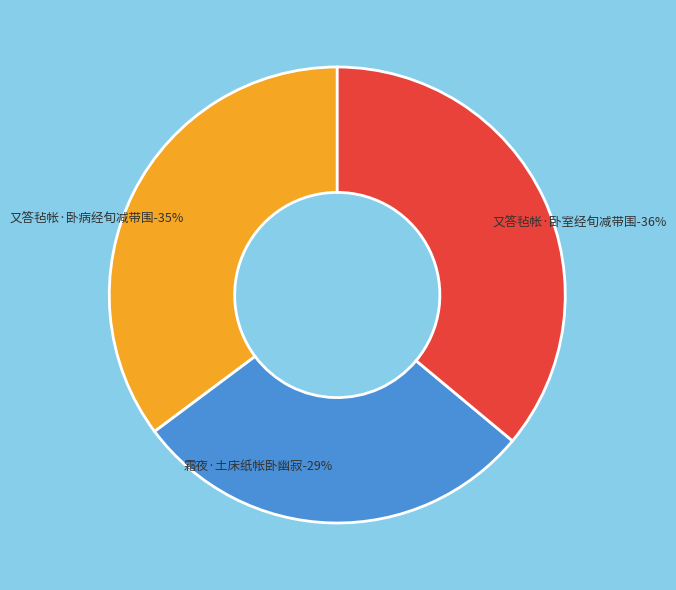

Rank the categories by value from highest to lowest.

又答毡帐·卧室经旬减带围, 又答毡帐·卧病经旬减带围, 霜夜·土床纸帐卧幽寂